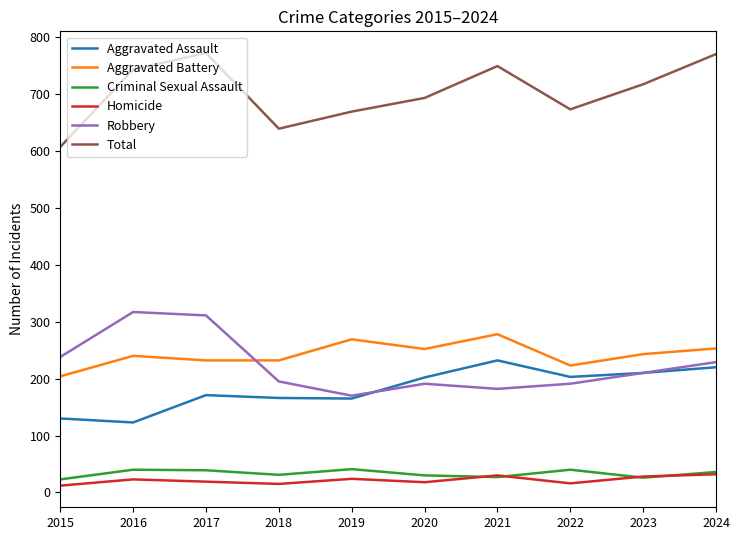

Does the chart have visible grid lines?

No